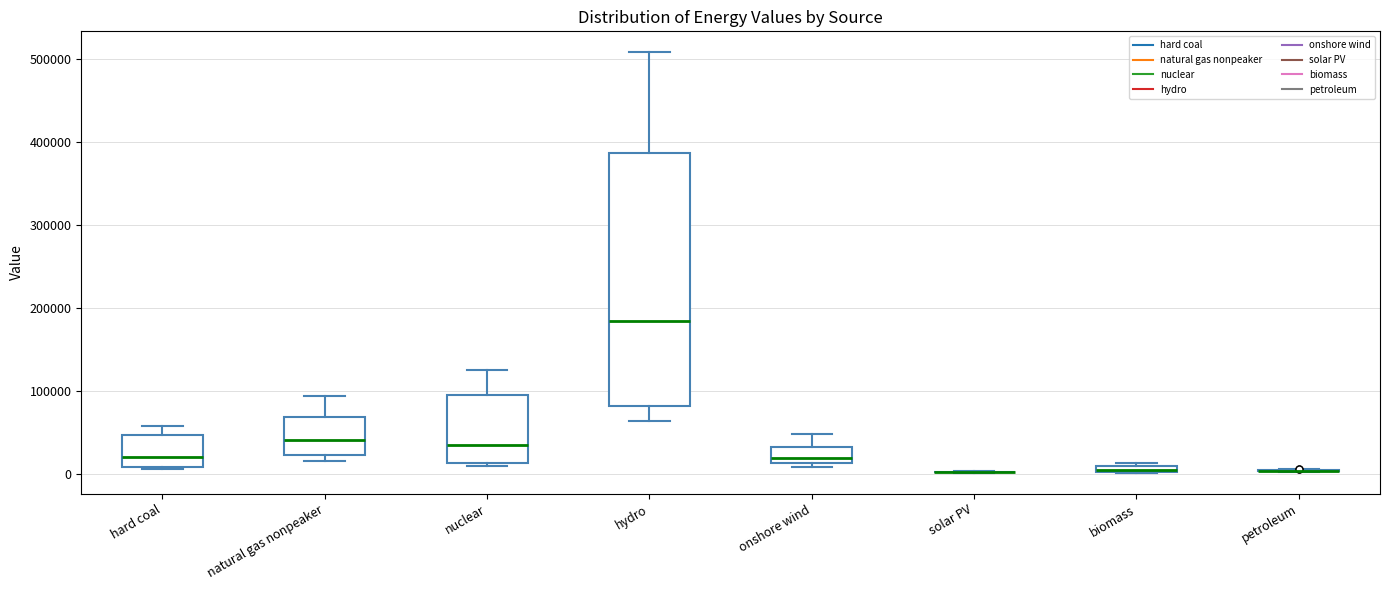

Where is the lower edge of the box for nuclear on the y-axis? The values are not printed on the chart, so give them approximately, as read against the axis.

10000